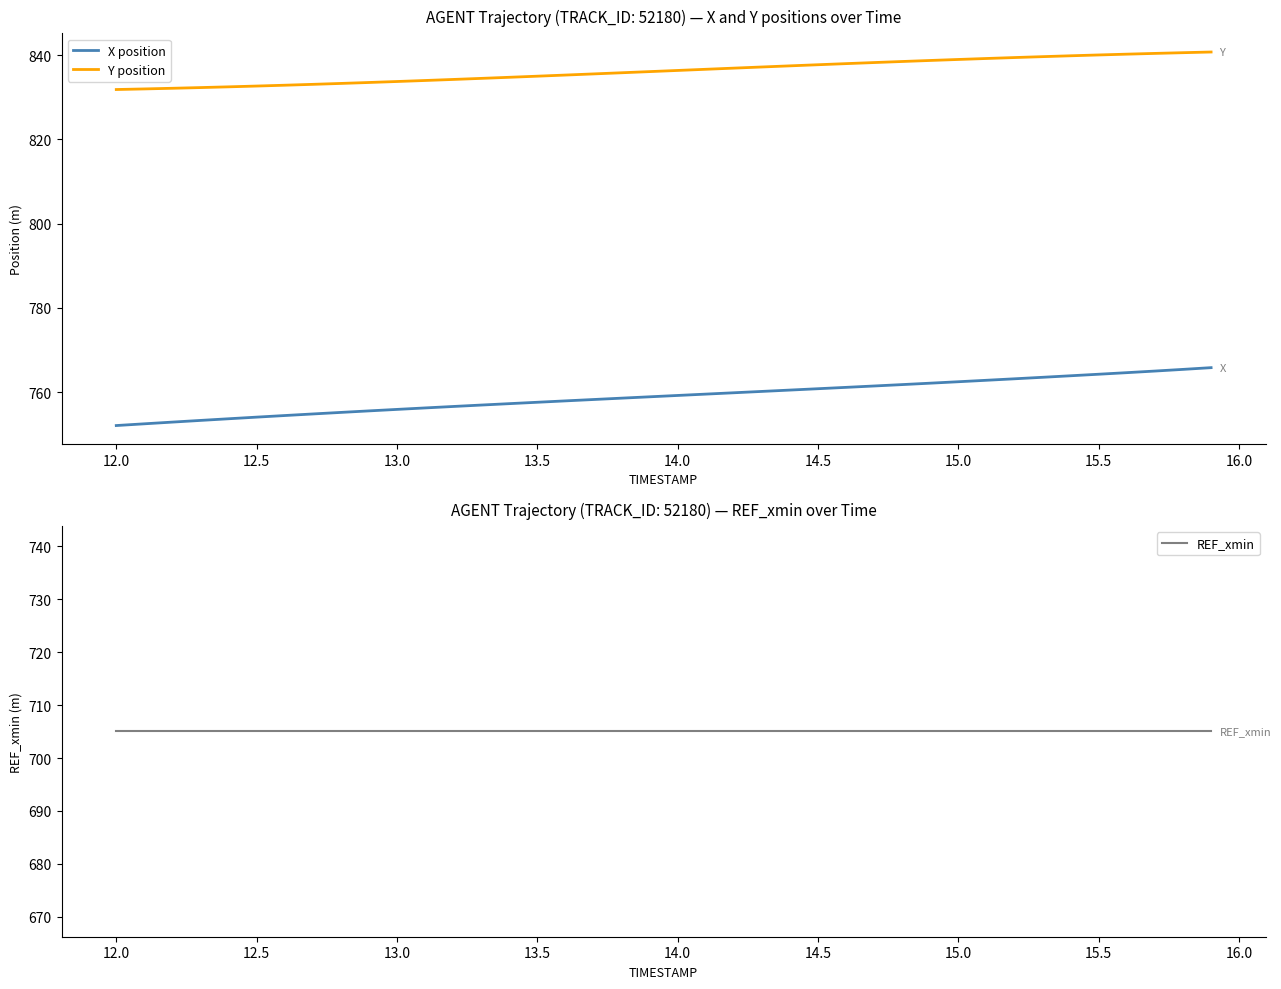

True or false: Y position and X position intersect in this chart.

False